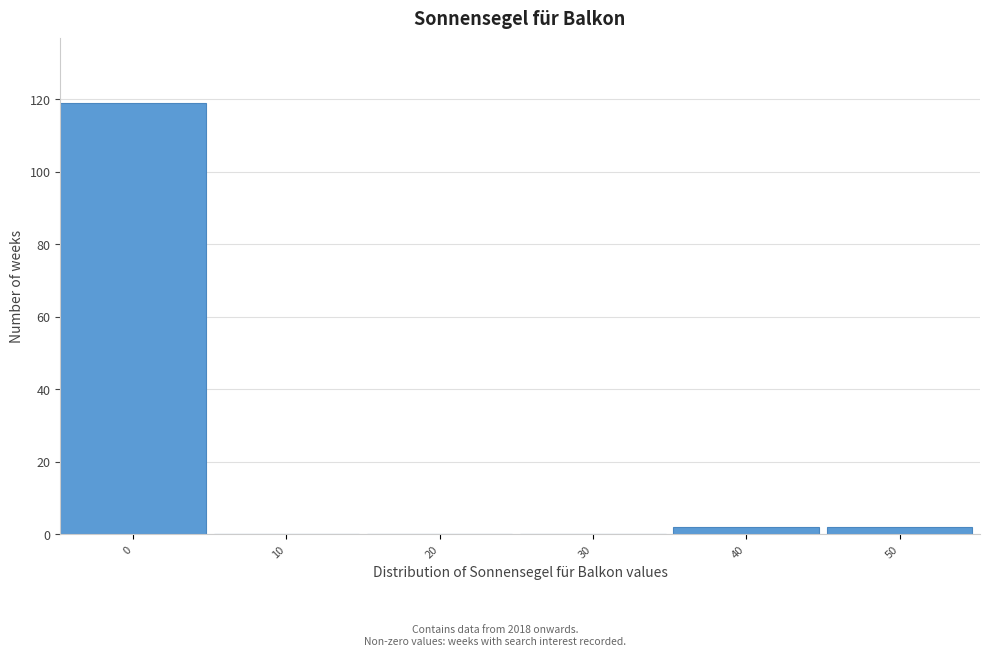

Reading right to left, what are all the values shown in this chart?

50=2	40=2	30=0	20=0	10=0	0=119